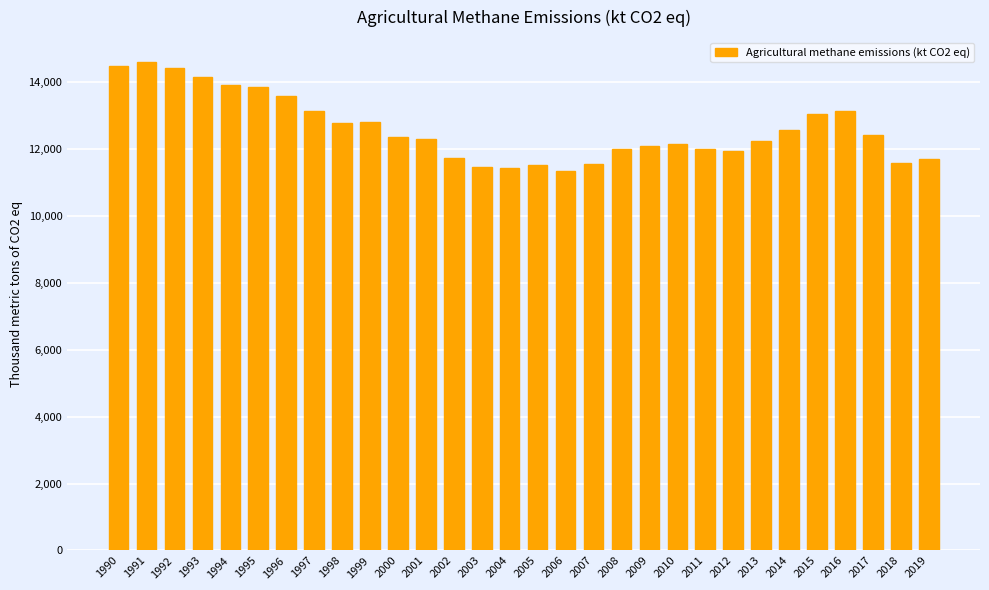

What value does the data have at 1992?

14421.1